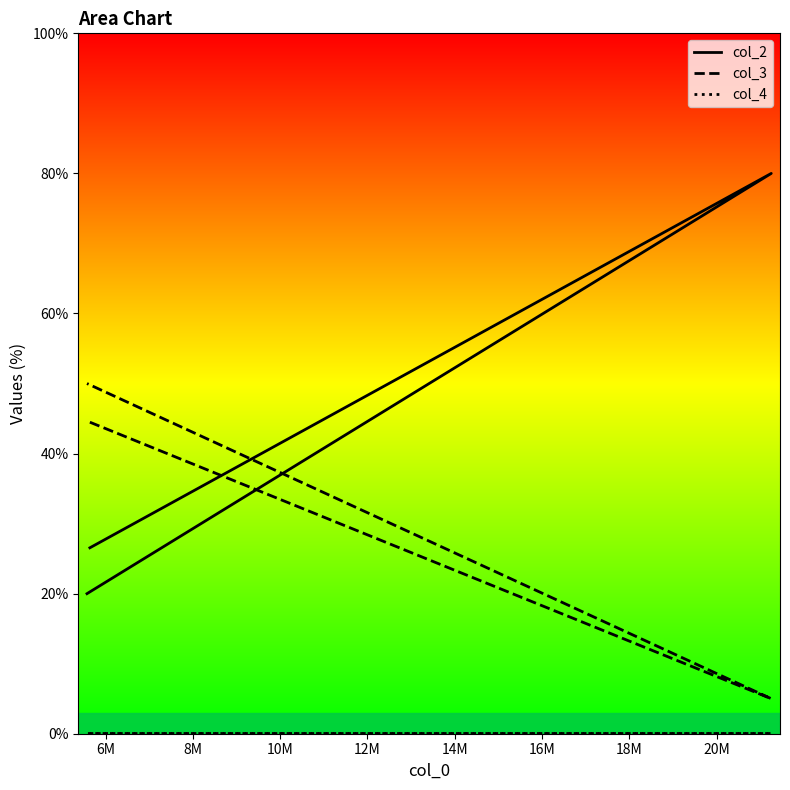

What is the greatest value displayed?

80.0